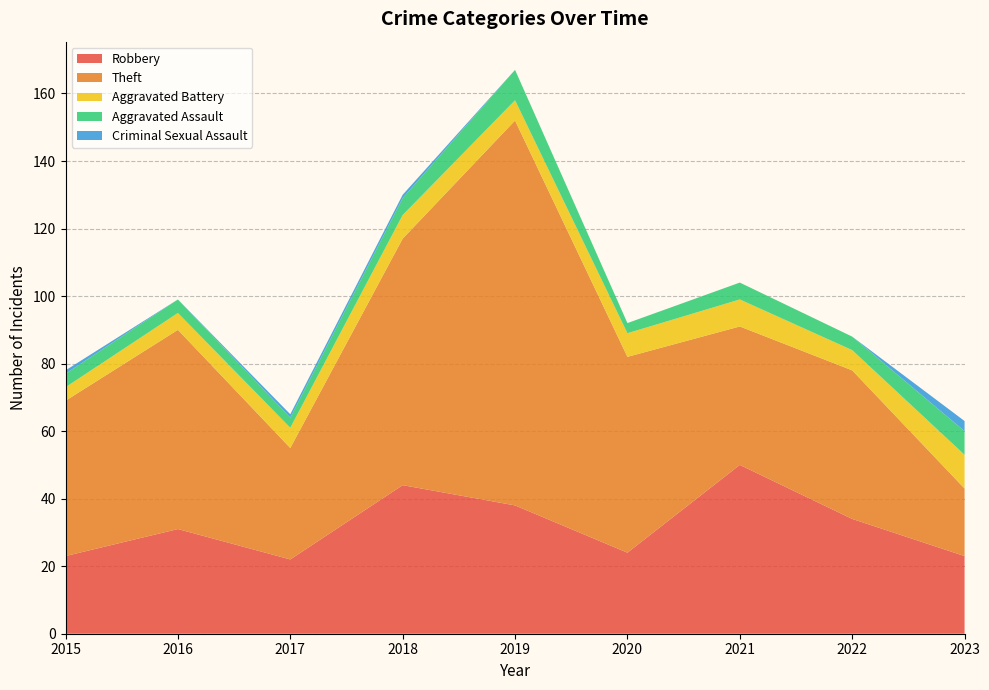

Reading left to right, list all the values displayed in this chart.

Robbery: 2015=23	2016=31	2017=22	2018=44	2019=38	2020=24	2021=50	2022=34	2023=23
Theft: 2015=46	2016=59	2017=33	2018=73	2019=114	2020=58	2021=41	2022=44	2023=20
Aggravated Battery: 2015=4	2016=5	2017=6	2018=7	2019=6	2020=7	2021=8	2022=6	2023=10
Aggravated Assault: 2015=4	2016=4	2017=3	2018=5	2019=9	2020=3	2021=5	2022=4	2023=7
Criminal Sexual Assault: 2015=1	2016=0	2017=1	2018=1	2019=0	2020=0	2021=0	2022=0	2023=3